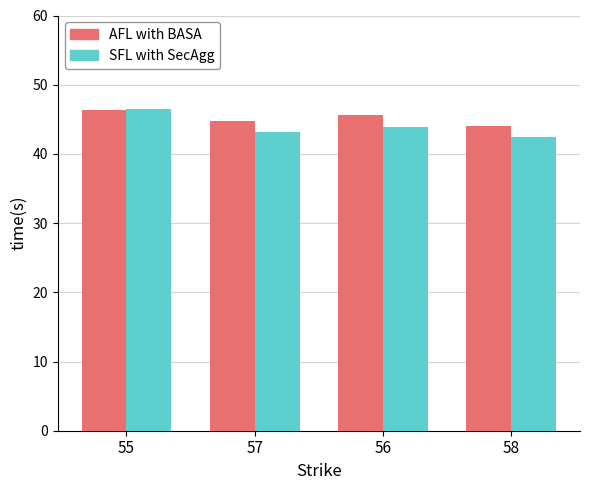

Rank the categories by SFL with SecAgg value from lowest to highest.

58, 57, 56, 55